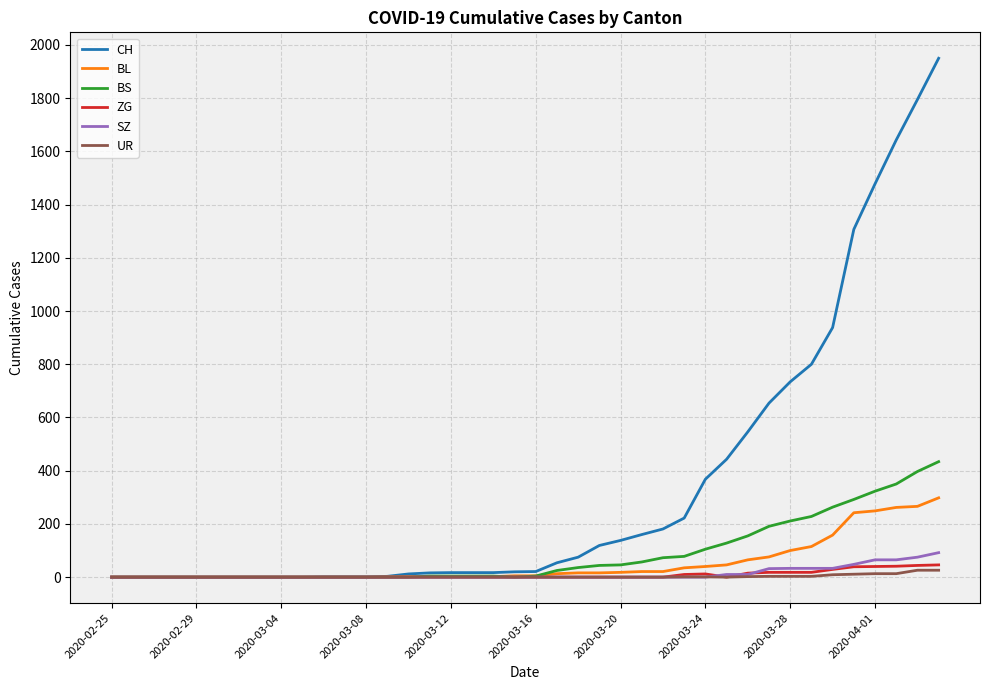

Which series has the largest range (max minus min)?

CH